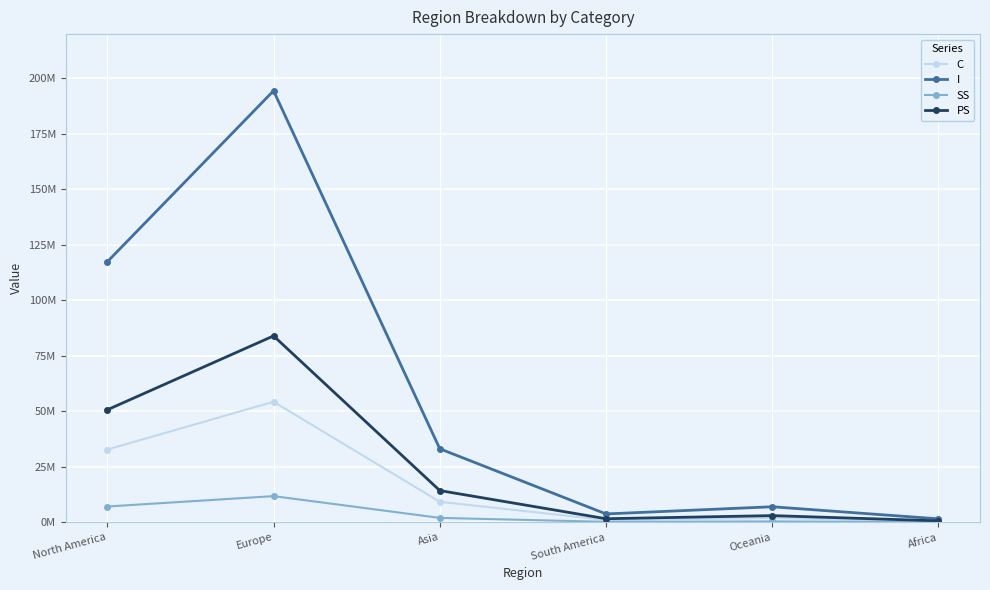

Rank the categories by I value from lowest to highest.

Africa, South America, Oceania, Asia, North America, Europe